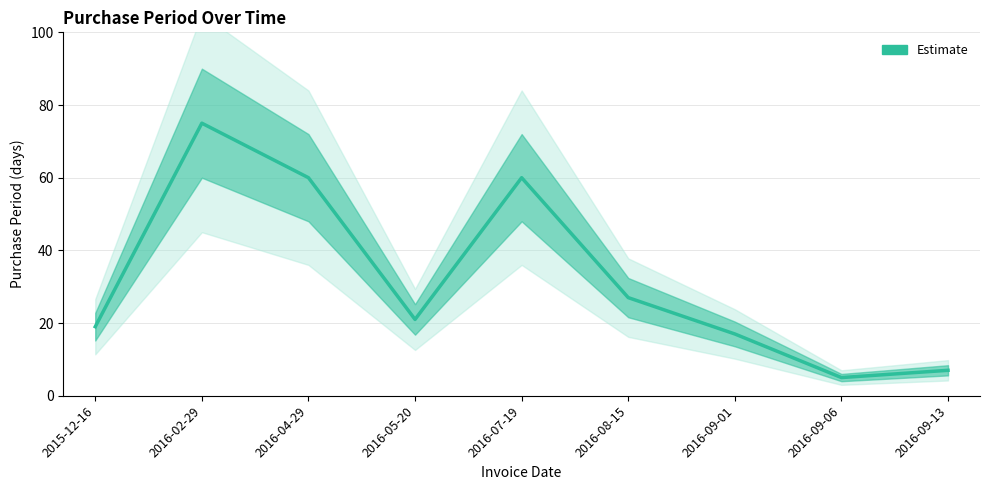

What is the label of the 9th point from the right?

2015-12-16